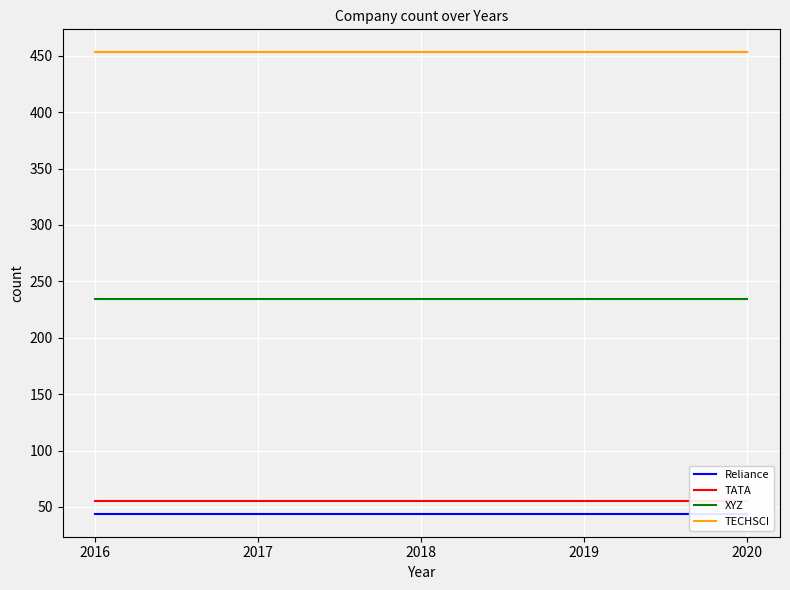

At how many categories does at least one series exceed 414?

5